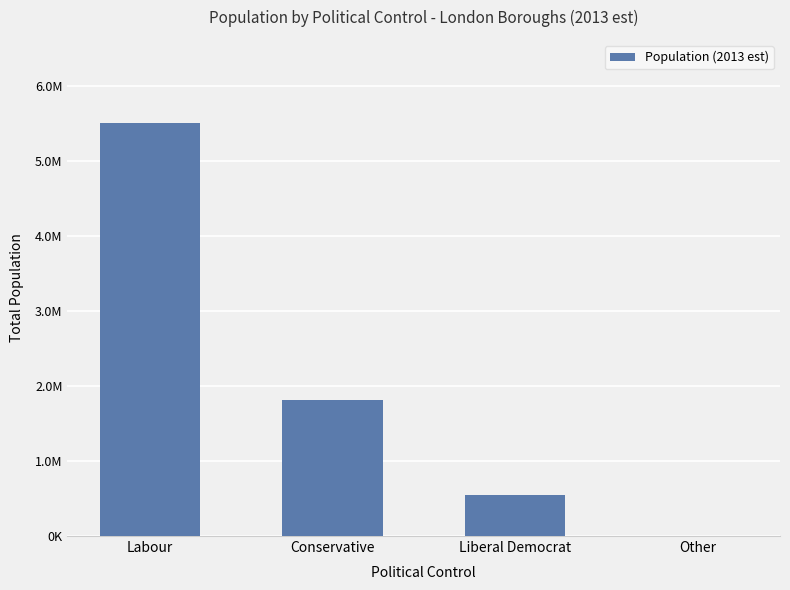

Where does the data first go above 1820909?

Labour